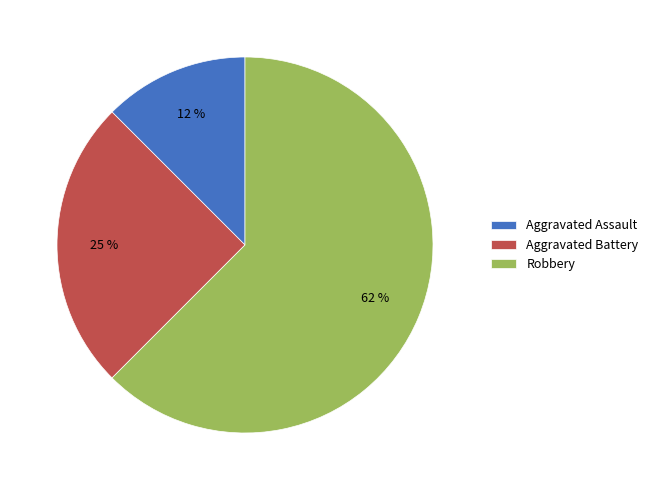

To the nearest percent, what is the average slice percentage?

33%